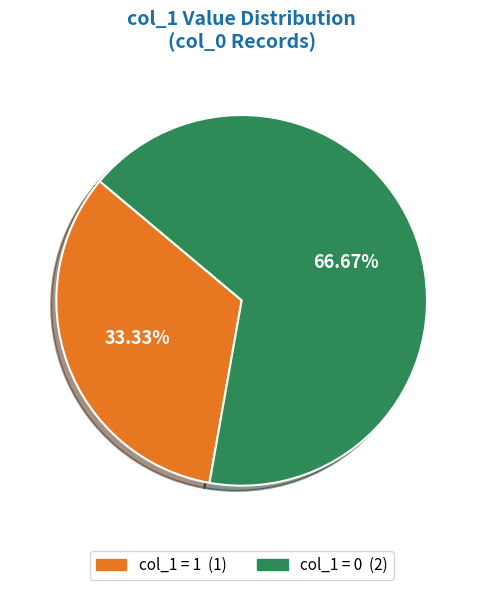

How many slices are in this pie chart?

2